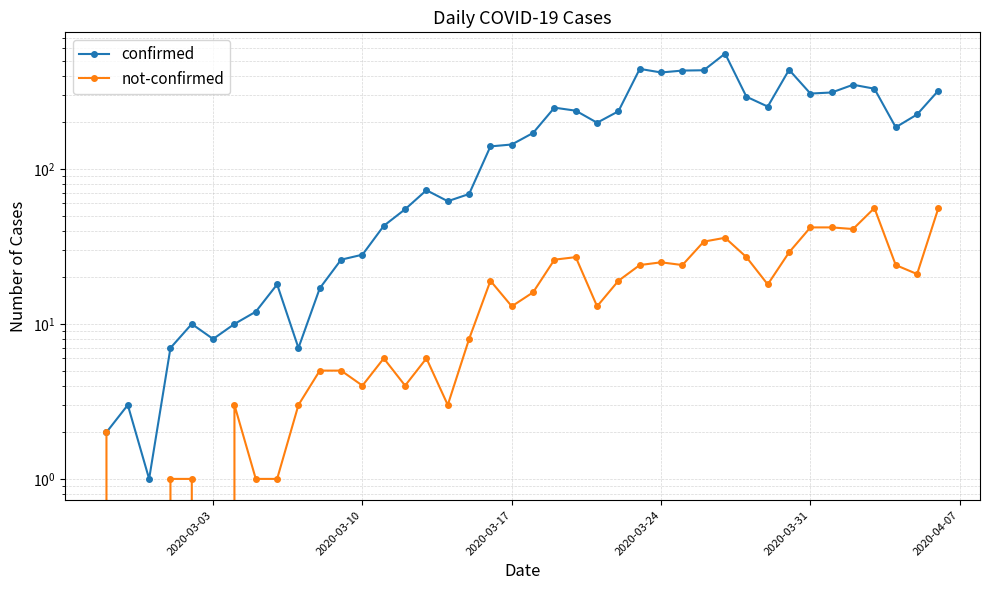

What is the difference between the maximum and minimum values in the not-confirmed series?

56